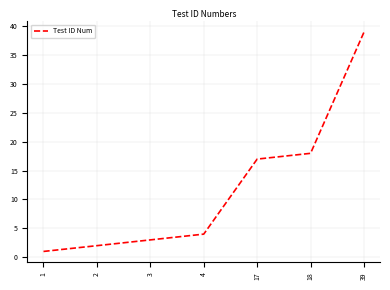

Which has a higher value, 39 or 4?

39